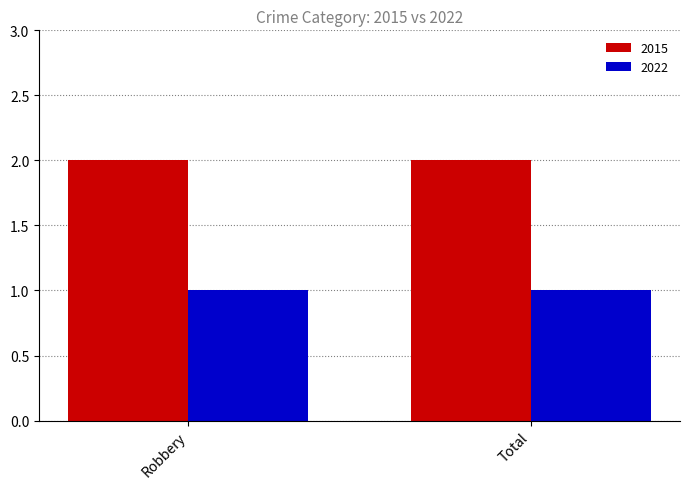

Is it true that 2015 equals 1 at Robbery?

False